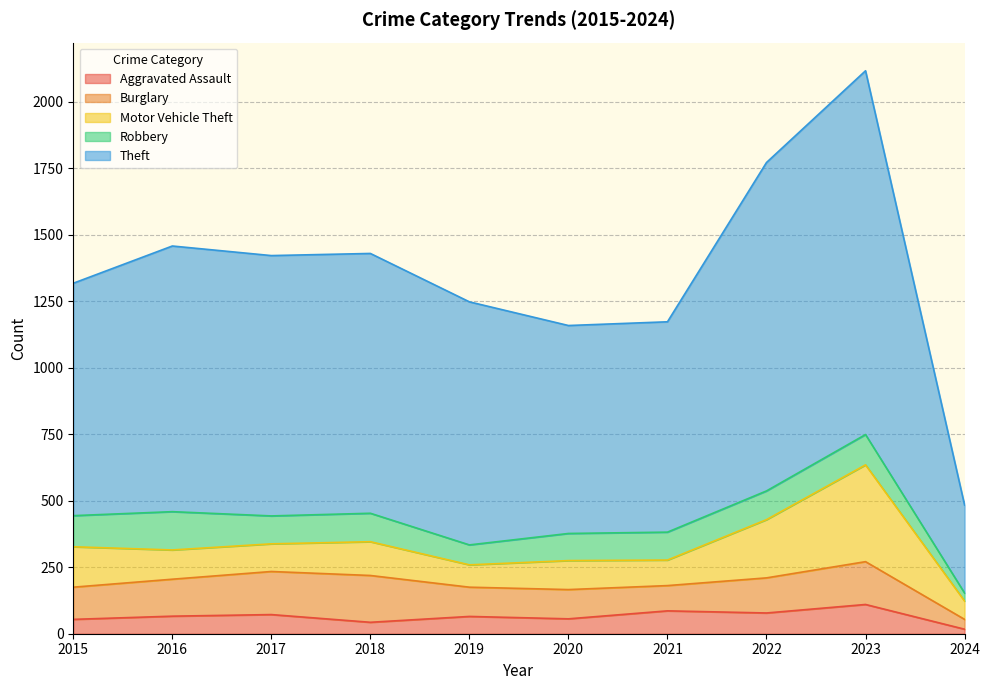

What is the value of the Robbery point at the 5th from the left?

75